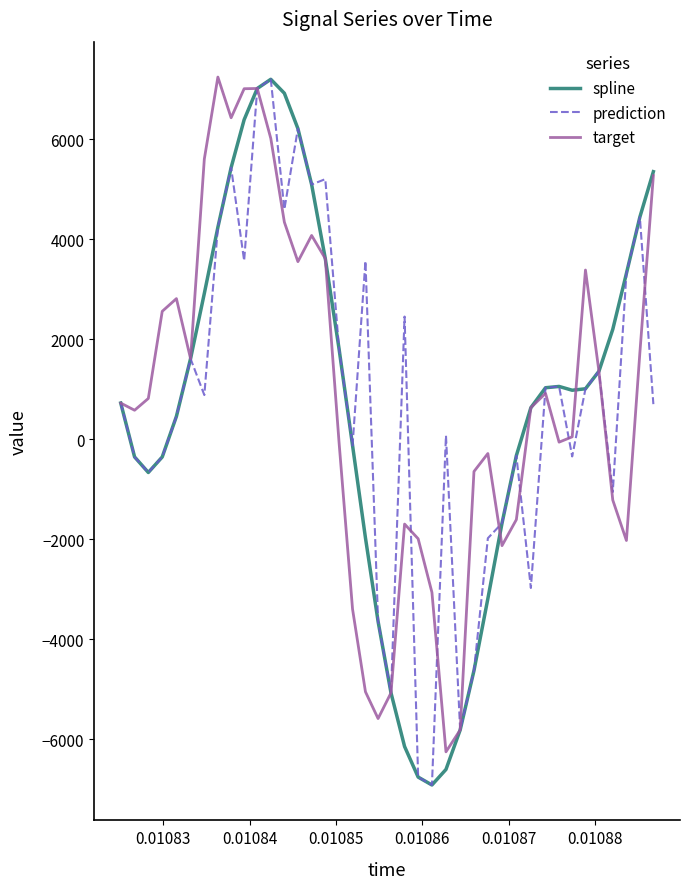

What is the lowest value of the prediction series?

-6919.6